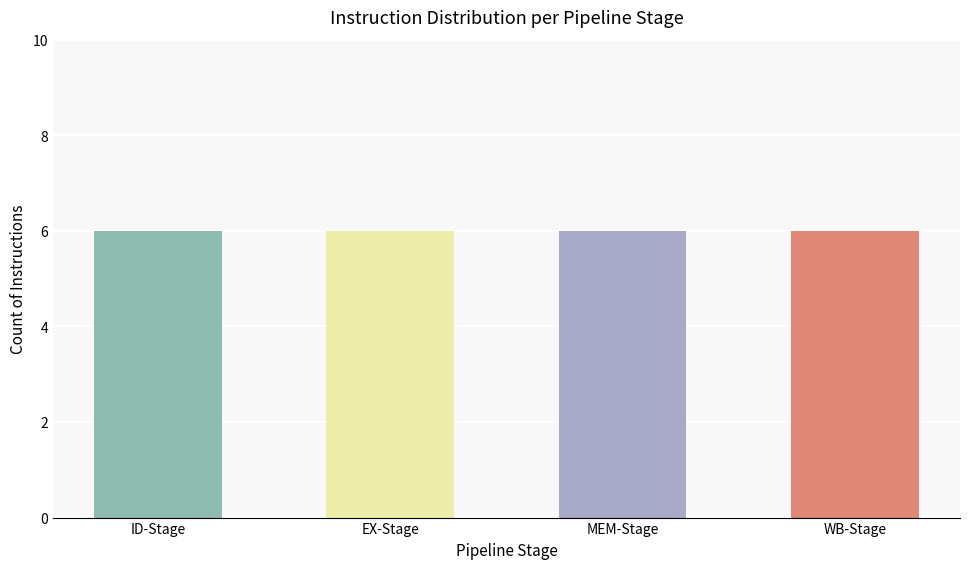

Which series has the widest spread of values?

ID-Stage